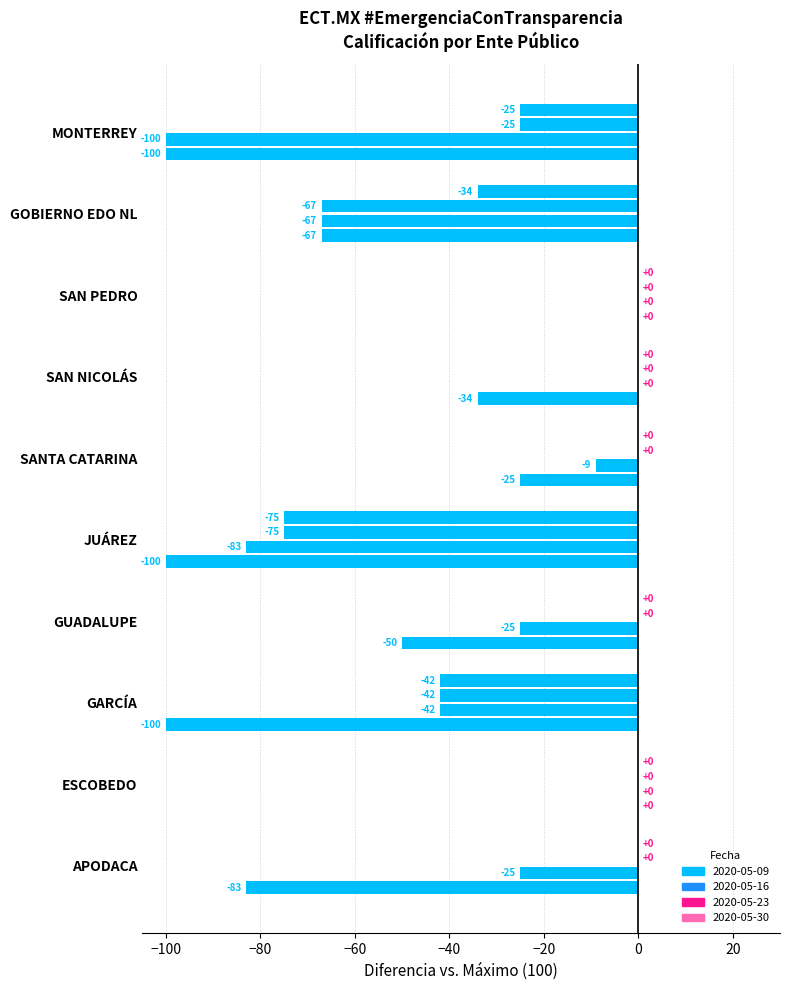

Which series changed the most between ESCOBEDO and SAN NICOLÁS?

2020-05-09